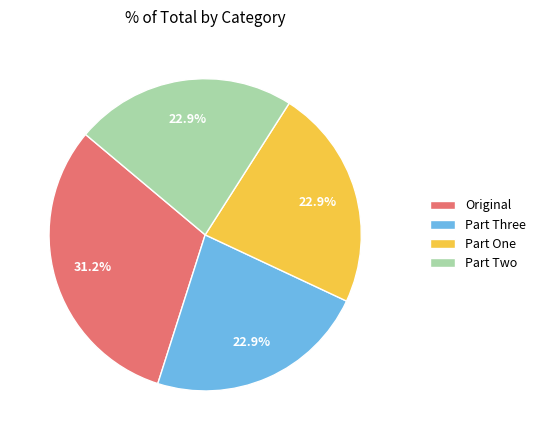

To the nearest percent, what is the difference between the largest and smallest slice percentages?

8%